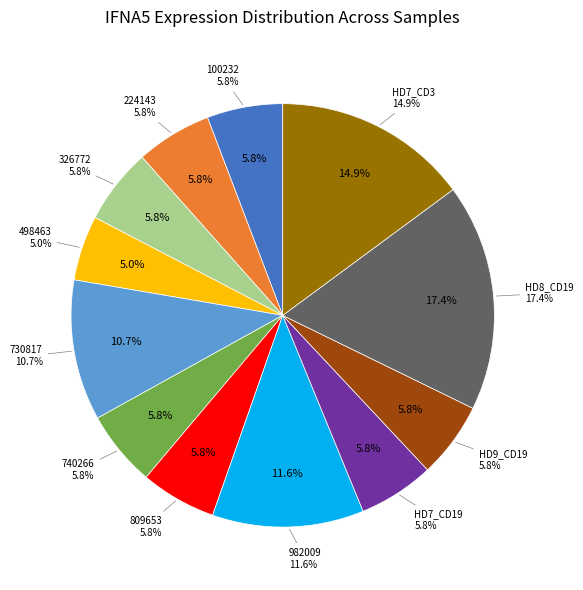

Is there any slice that represents more than half of the pie?

No